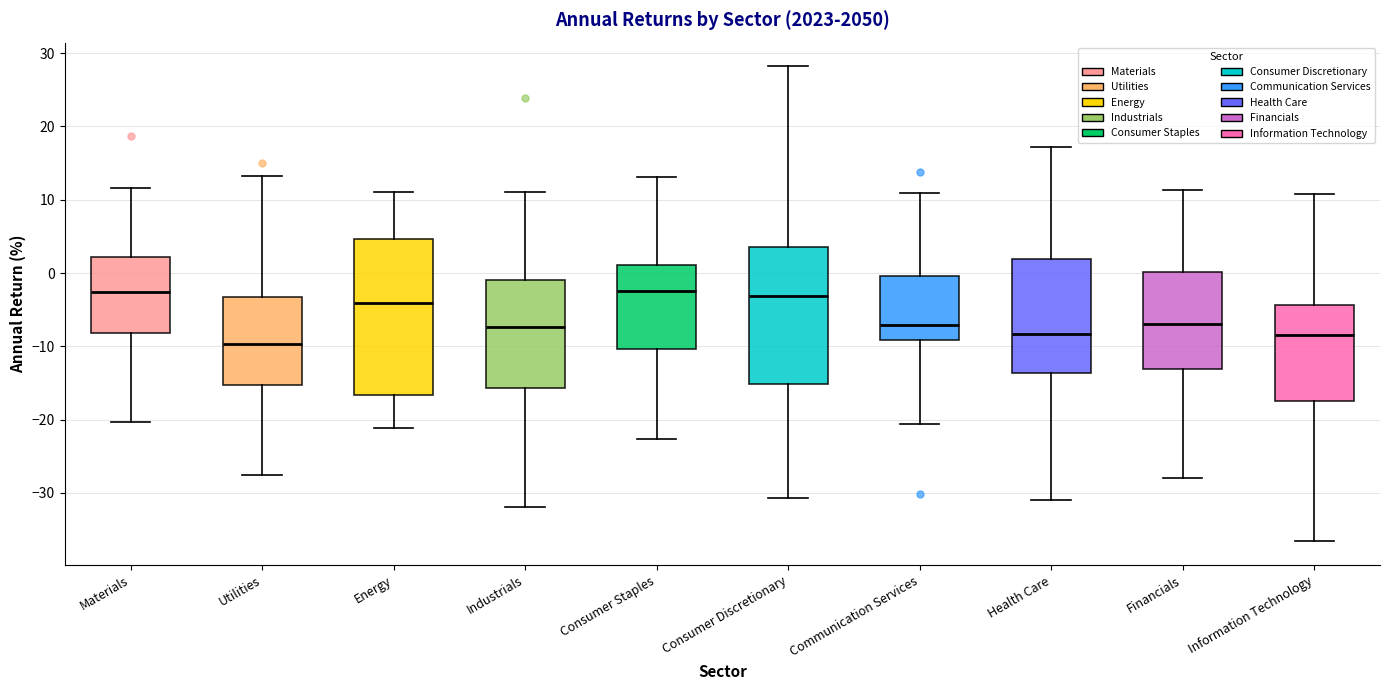

Which box has the lowest median line?

Utilities